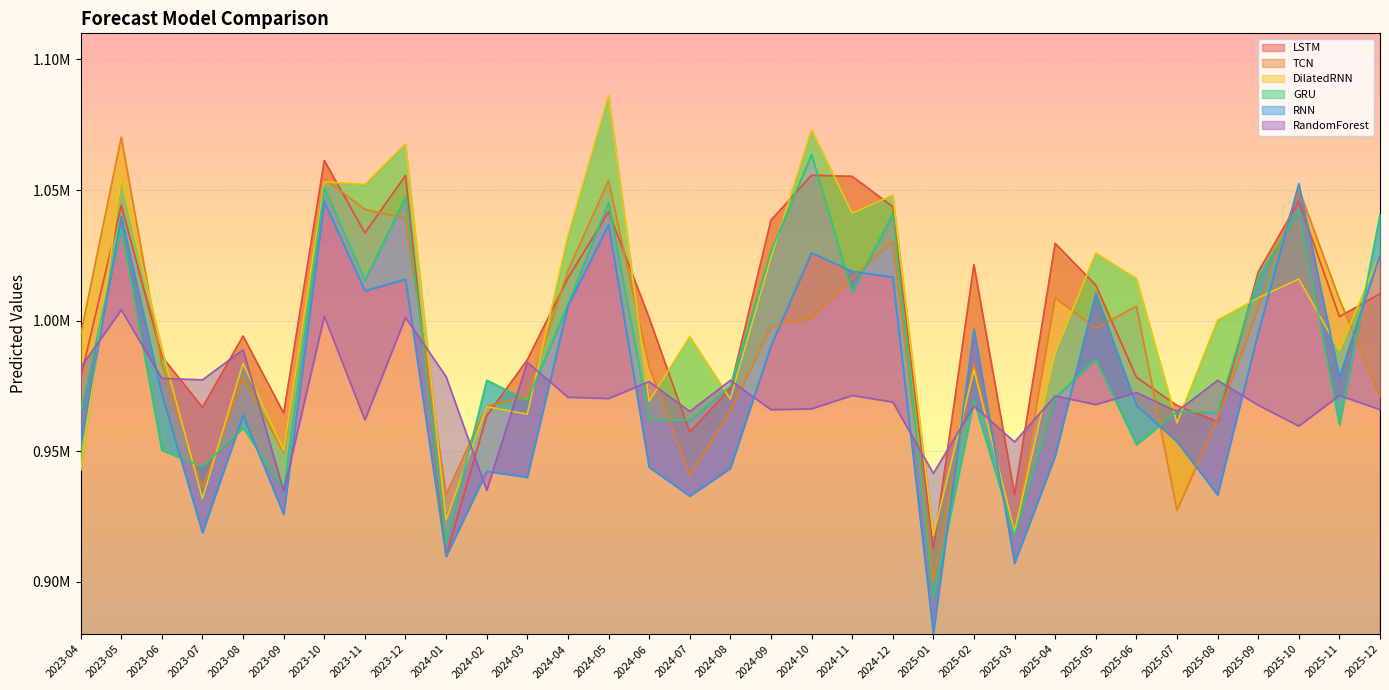

What are all the series names shown in the legend?

LSTM, TCN, DilatedRNN, GRU, RNN, RandomForest